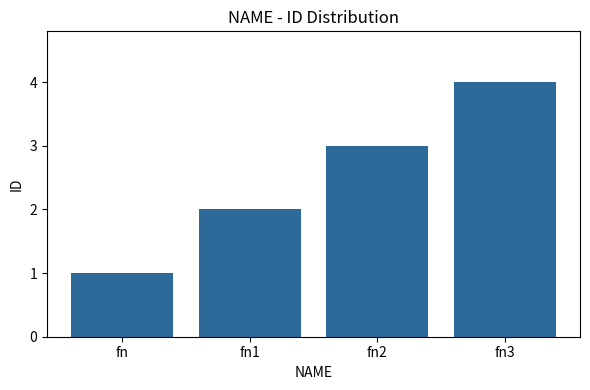

What is the difference between the maximum and minimum values?

3